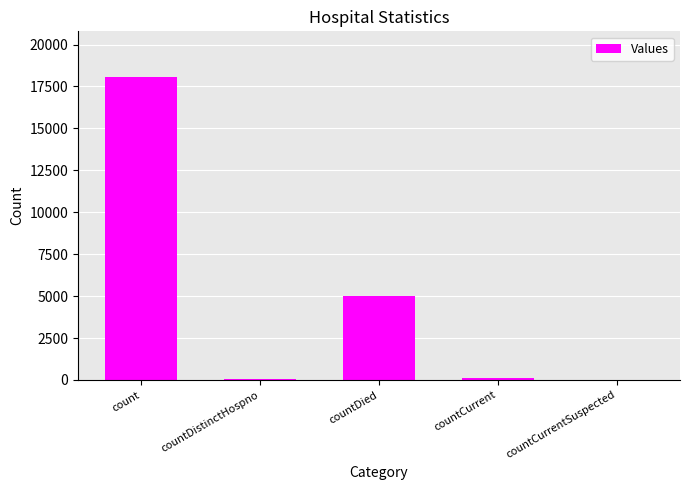

Approximately how many times larger is the value at countDied compared to count?

0.3